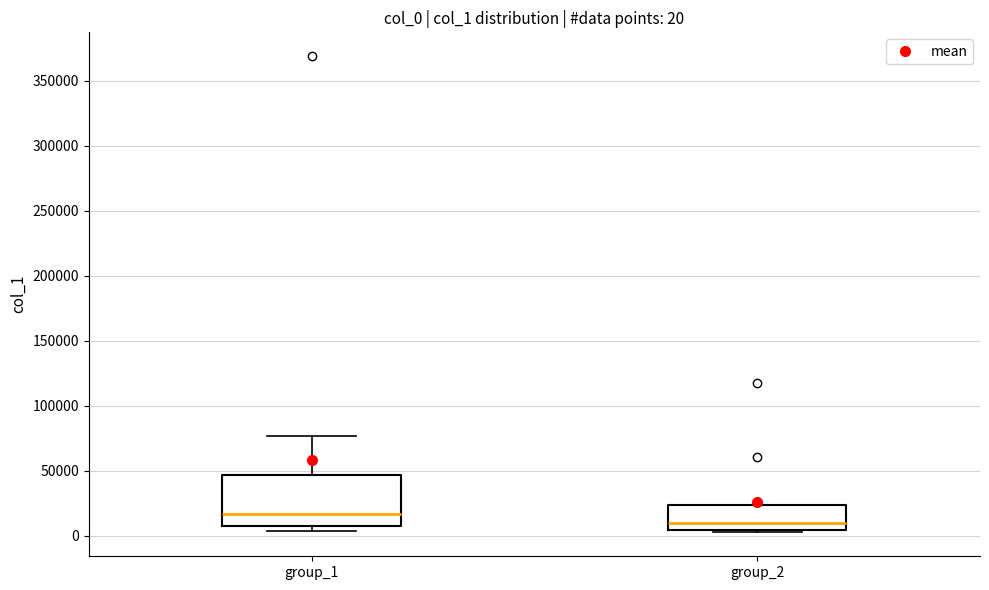

Which box's median line is the highest?

group_1